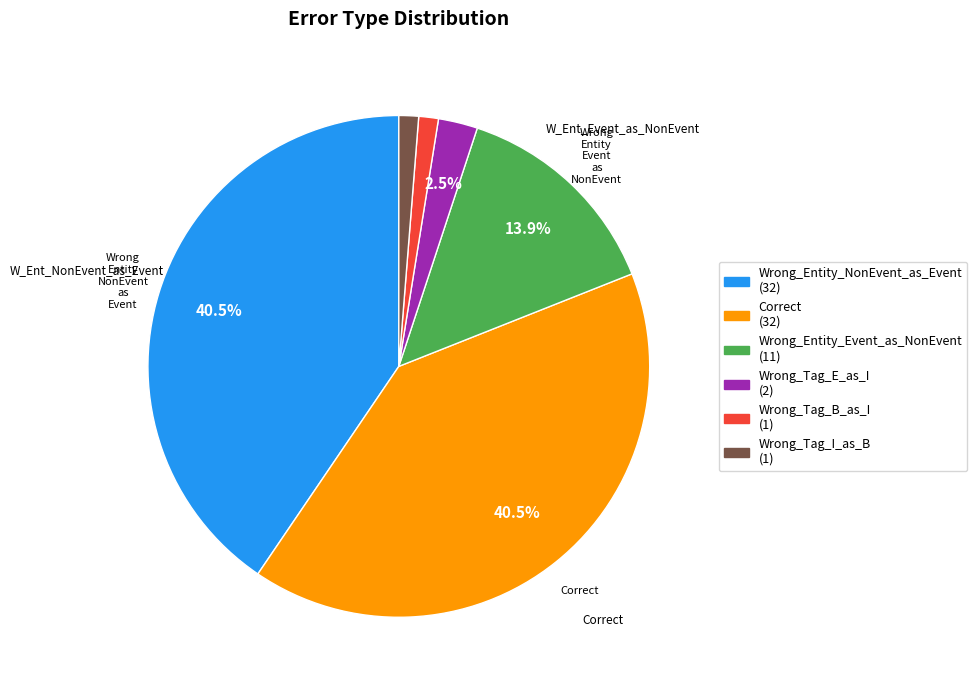

How many slices are in this pie chart?

6